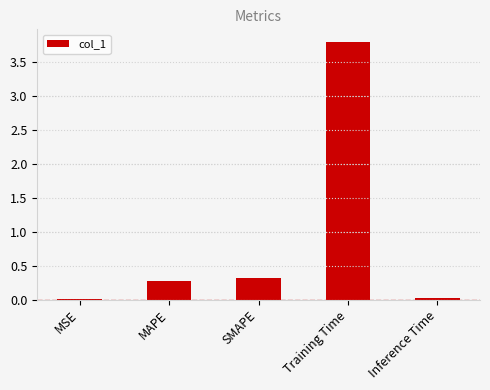

Is it true that the value at Training Time is 3.8?

True